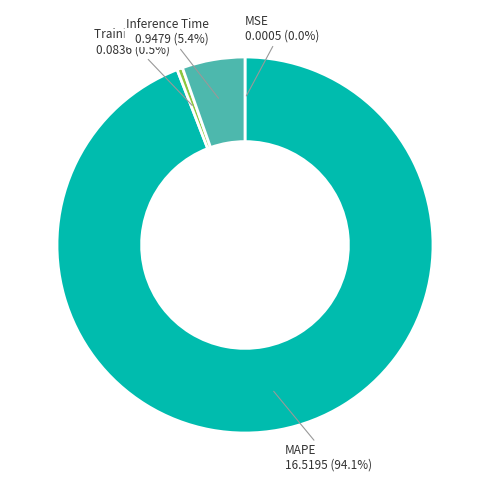

To the nearest percent, what is the difference between the largest and smallest slice percentages?

94%